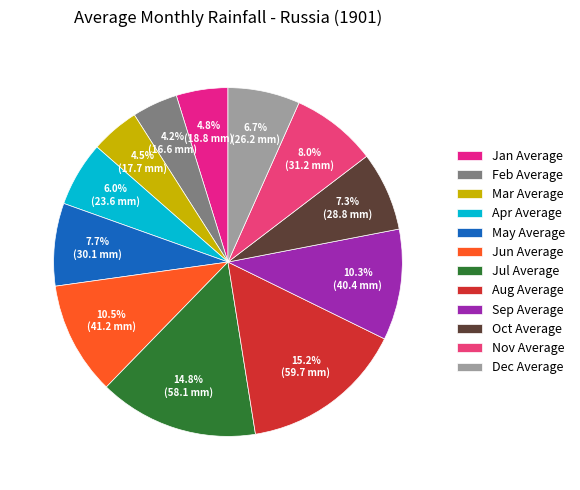

How many slices are in this pie chart?

12